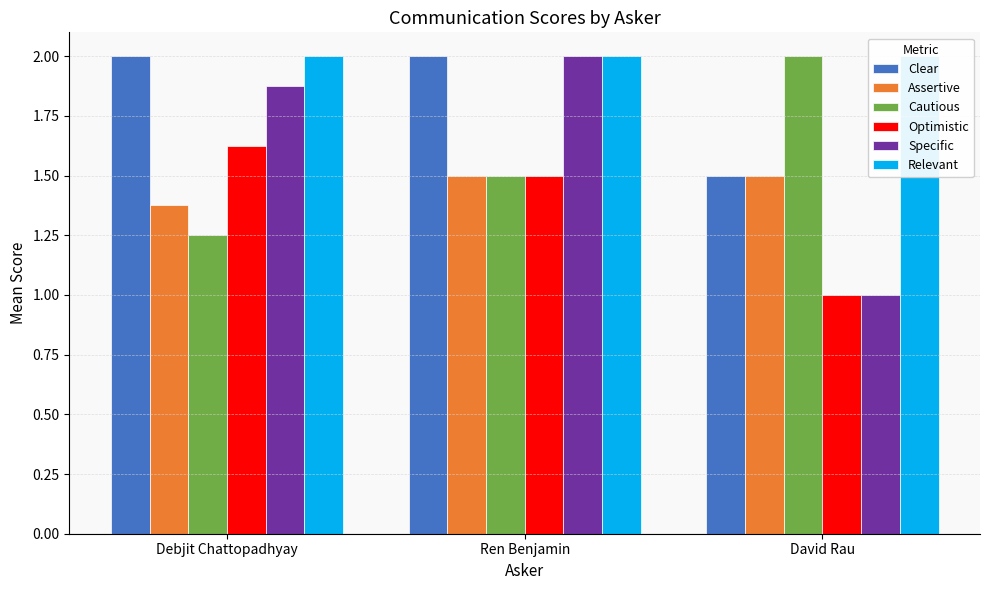

At which category is the sum across all series the highest?

Ren Benjamin